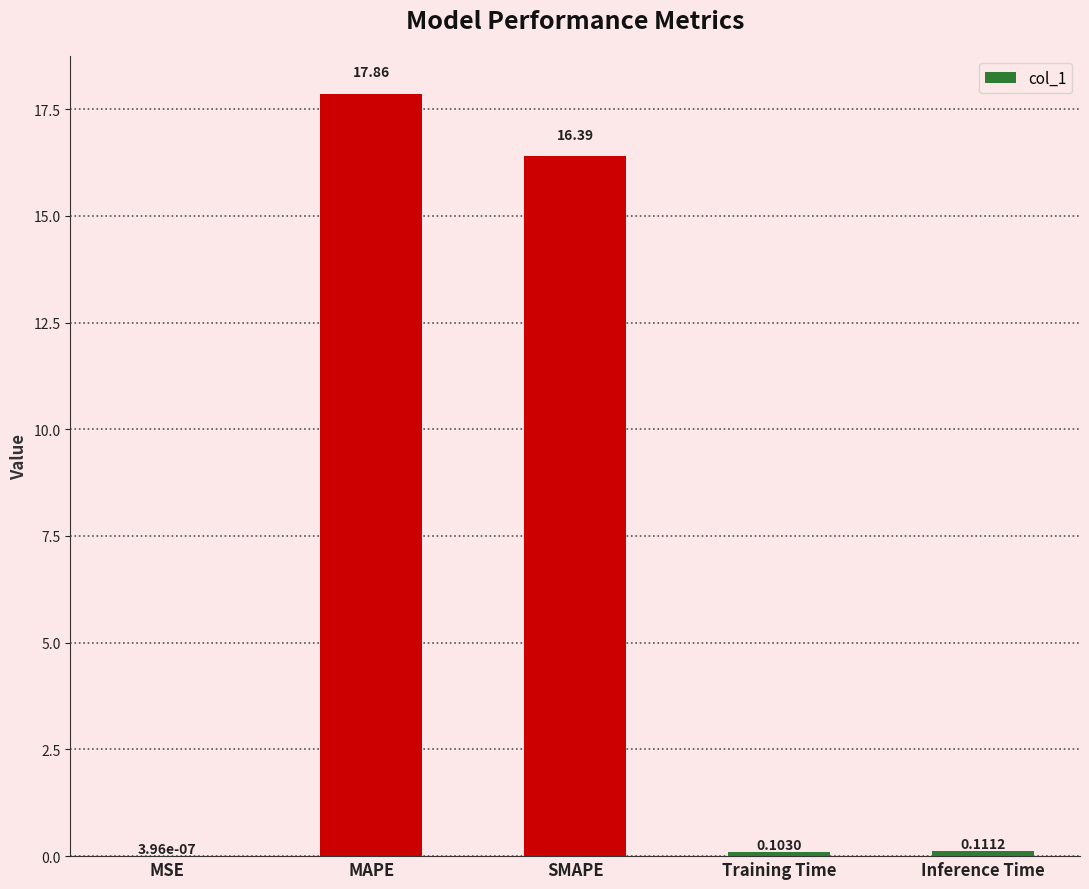

What is the change in value from MAPE to SMAPE?

-1.5